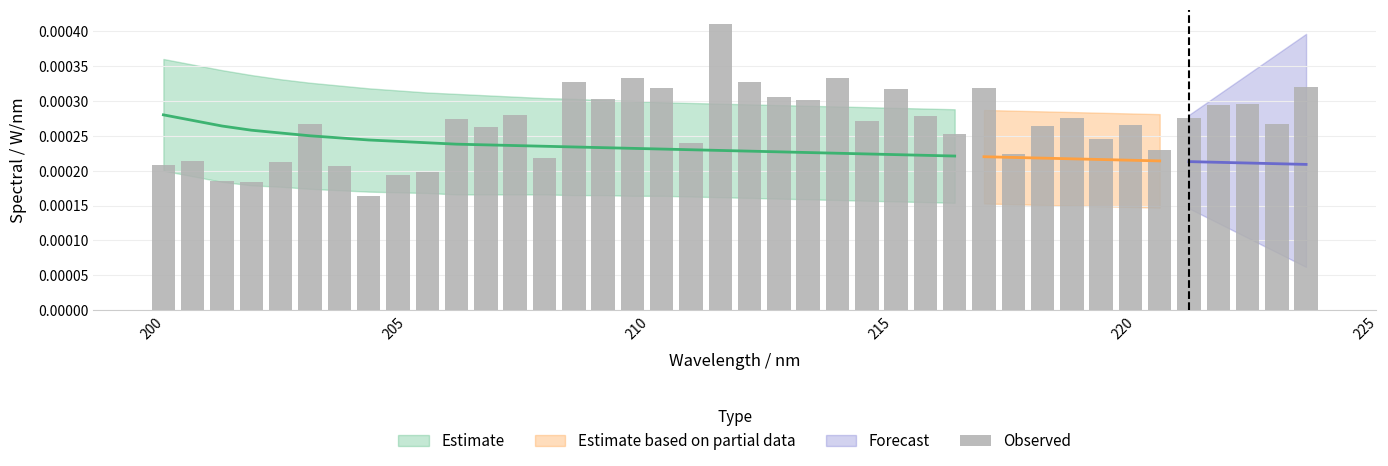

The chart shows a value of 0.0 at 29. True or false?

False